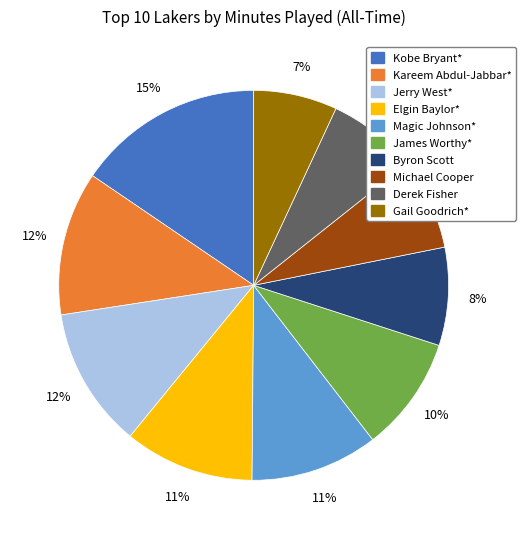

What is the largest slice in the pie chart?

Kobe Bryant*